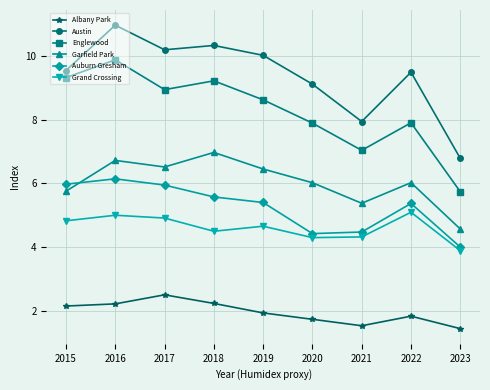

What value does the Albany Park series have at 2023?

1.4